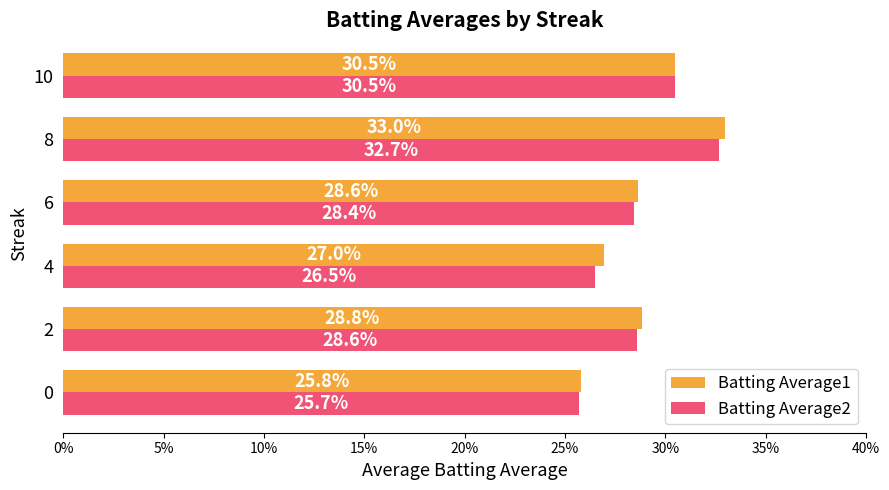

What is the minimum value shown in the chart?

0.3